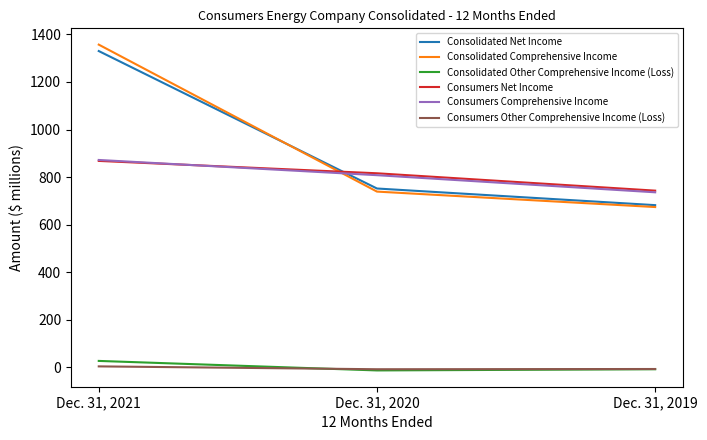

How many lines are shown in the chart?

6